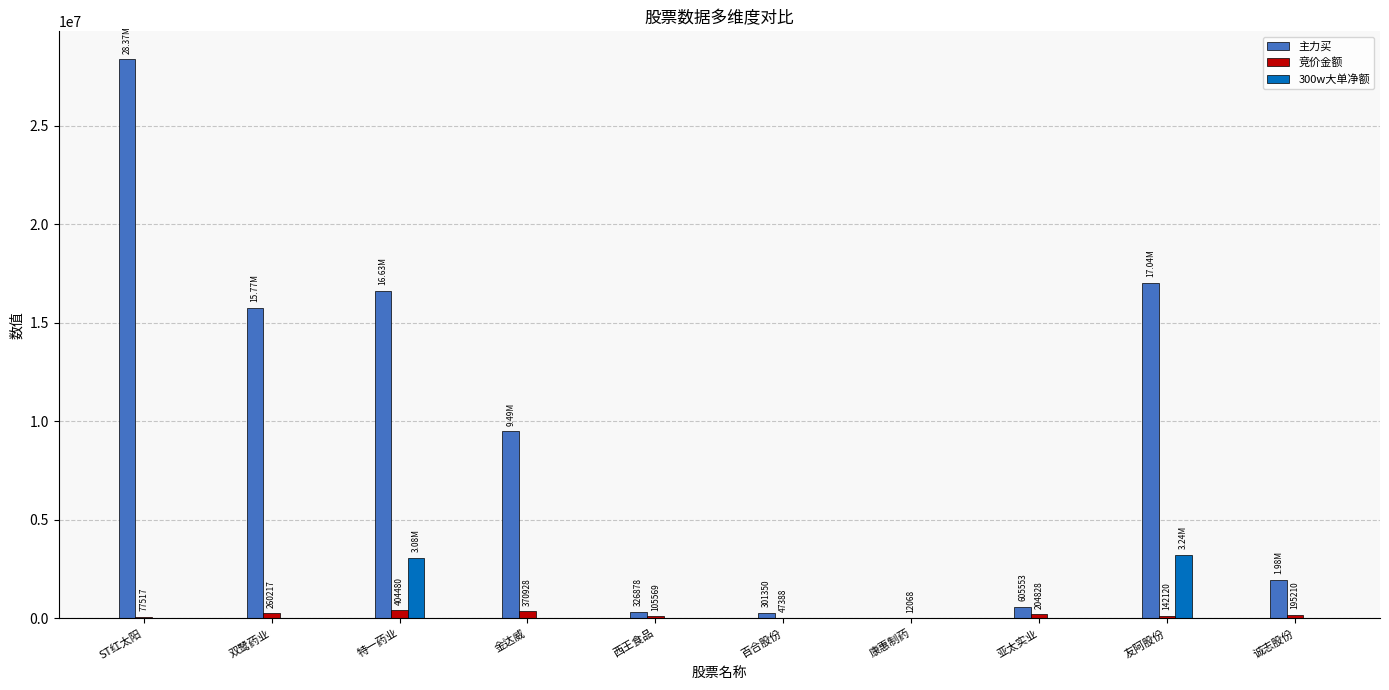

Which series has the largest total across all categories?

主力买